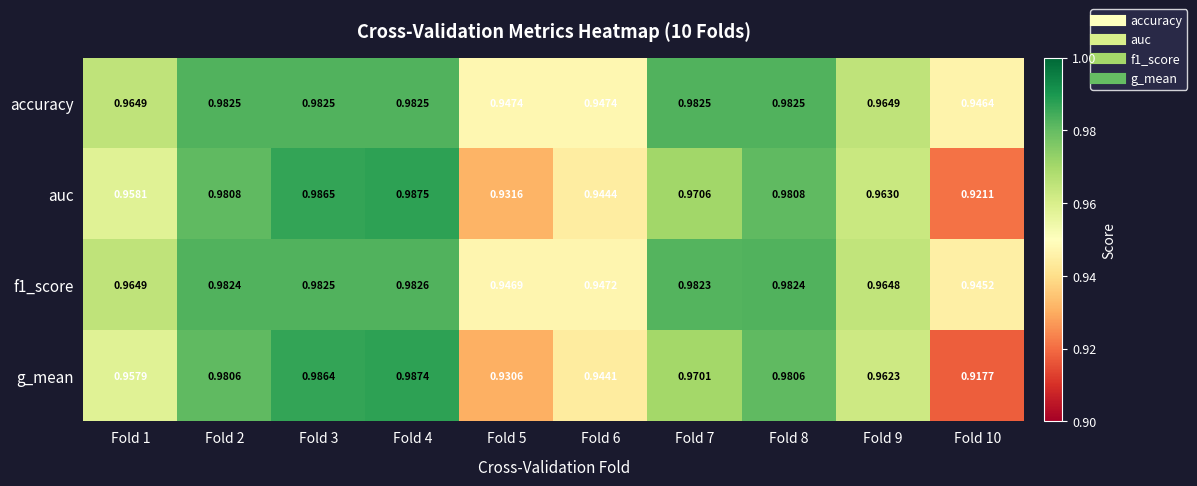

Which series has the largest range (max minus min)?

g_mean